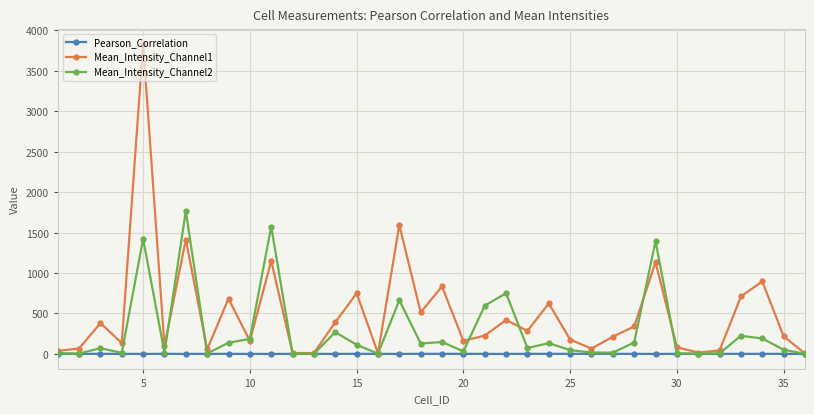

True or false: Pearson_Correlation has more than 1 points higher than both neighbors.

True